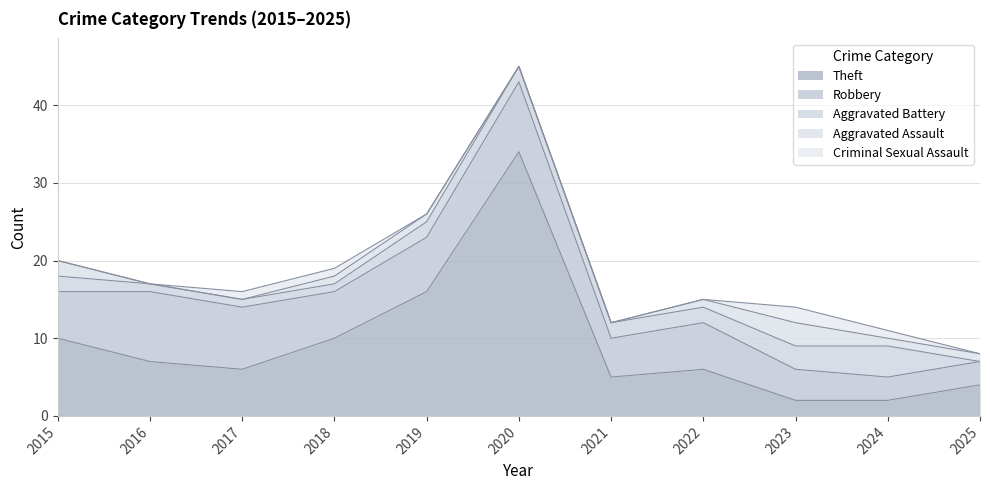

Is the value of Robbery at 2025 greater than the value of Criminal Sexual Assault at 2023?

Yes